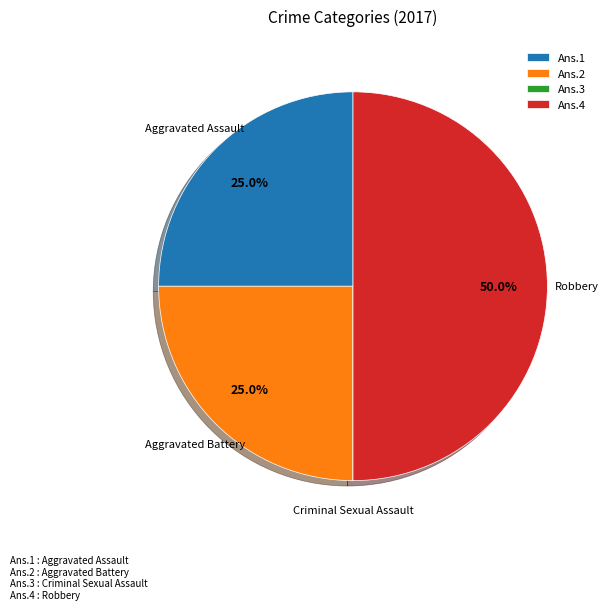

Between Ans.4 and Ans.1, which is larger?

Ans.4